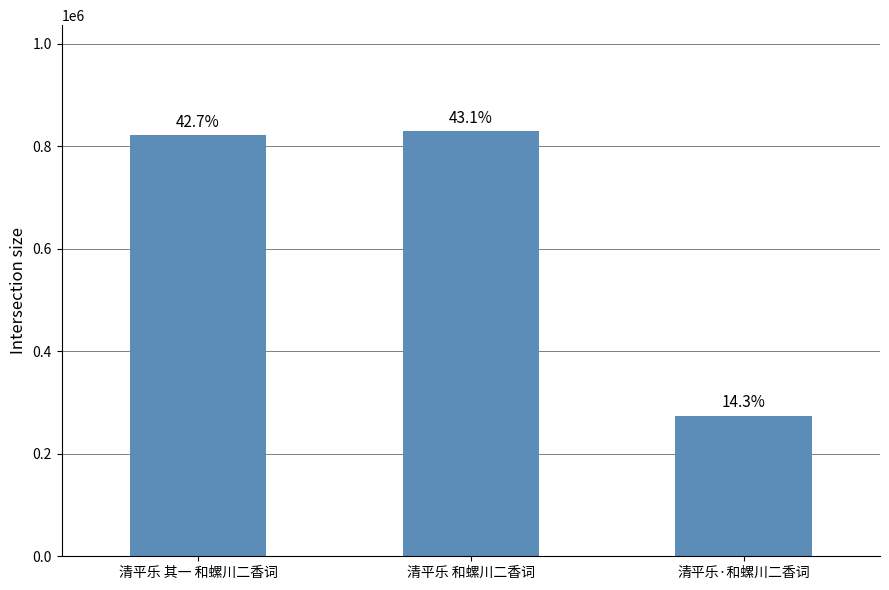

What is the ratio of the value at 清平乐 和螺川二香词 to the value at 清平乐·和螺川二香词?

3.0